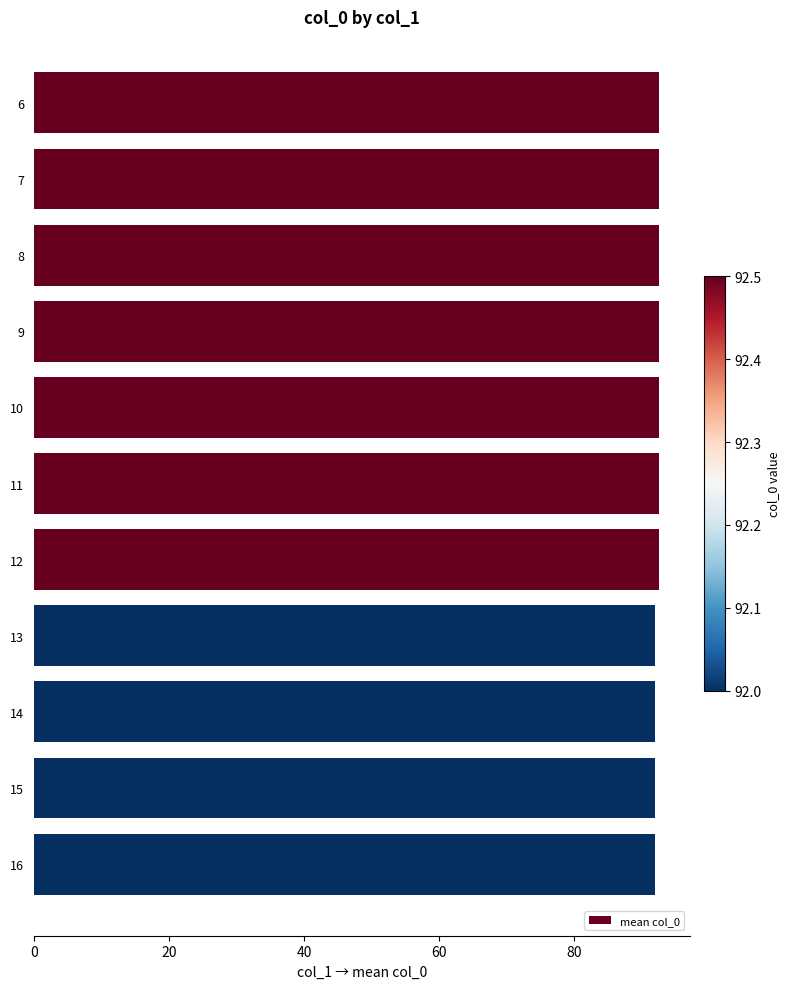

How many categories are shown in the chart?

11